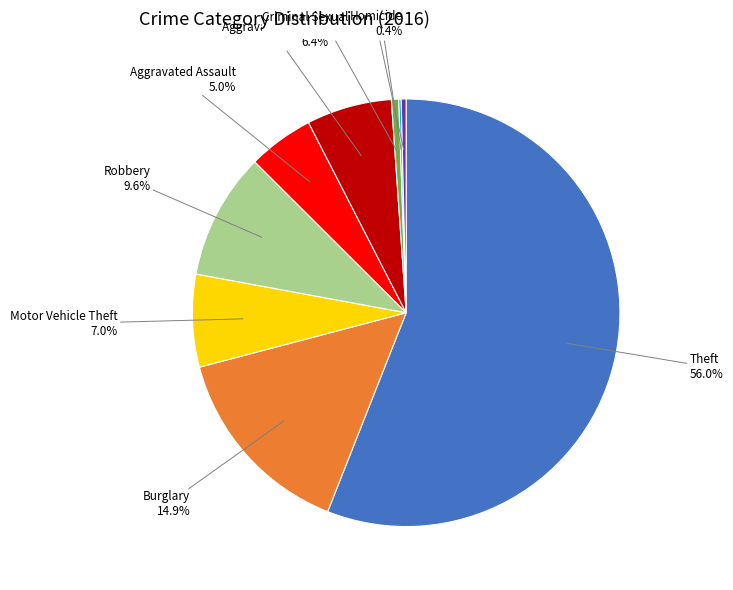

Is there any slice that represents more than half of the pie?

Yes